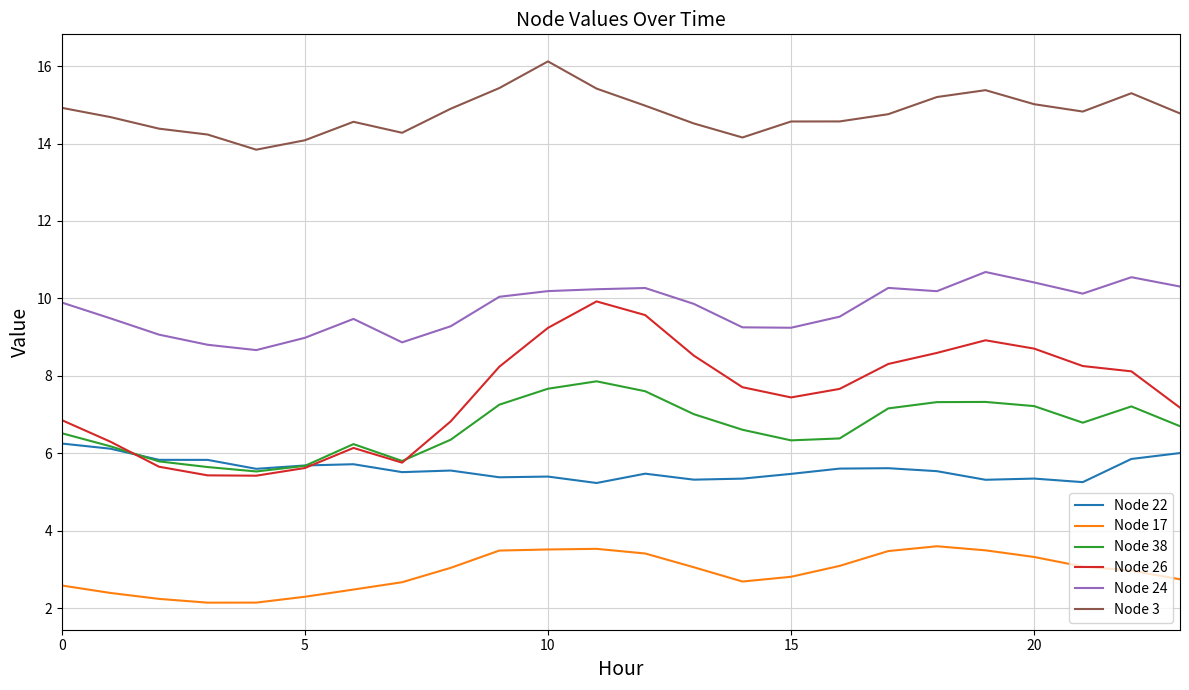

In Node 22, how many points are higher than both neighbors (excluding endpoints)?

6